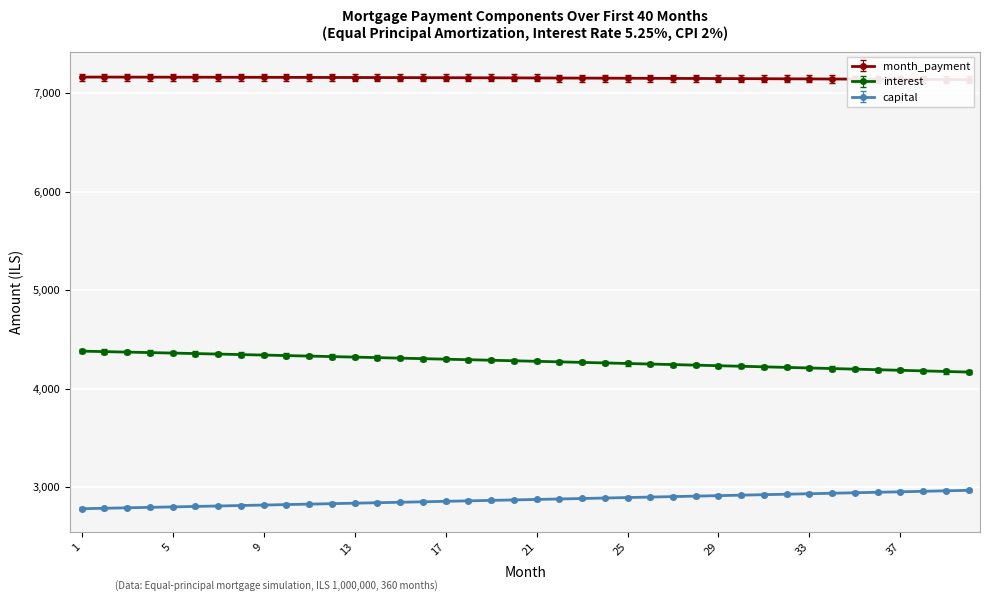

What is the highest value of the month_payment series?

7164.7